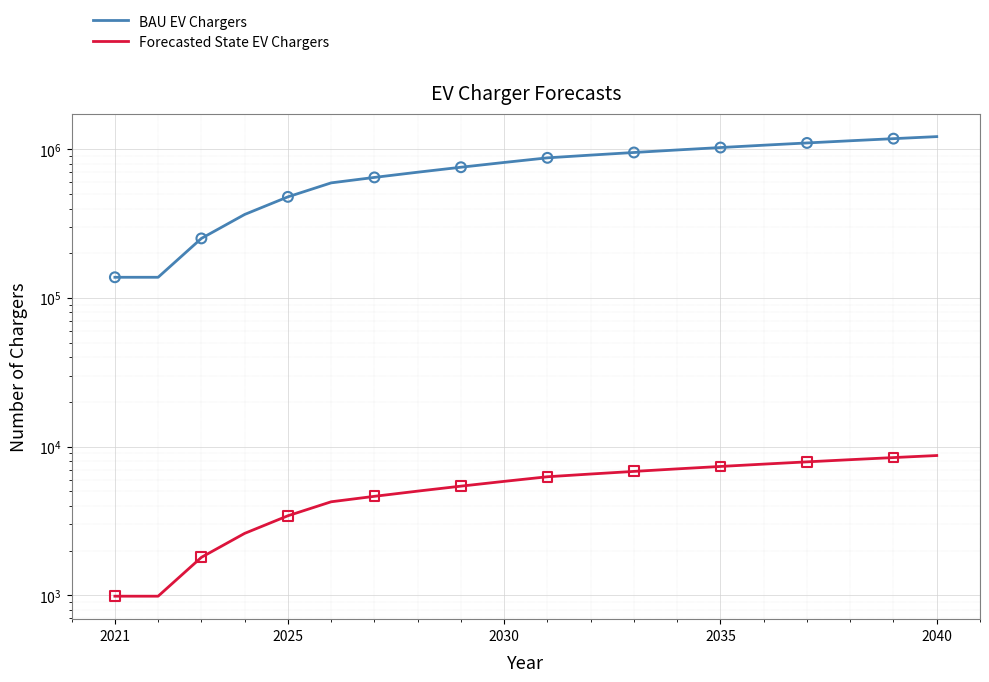

Which series has the largest total across all categories?

BAU EV Chargers